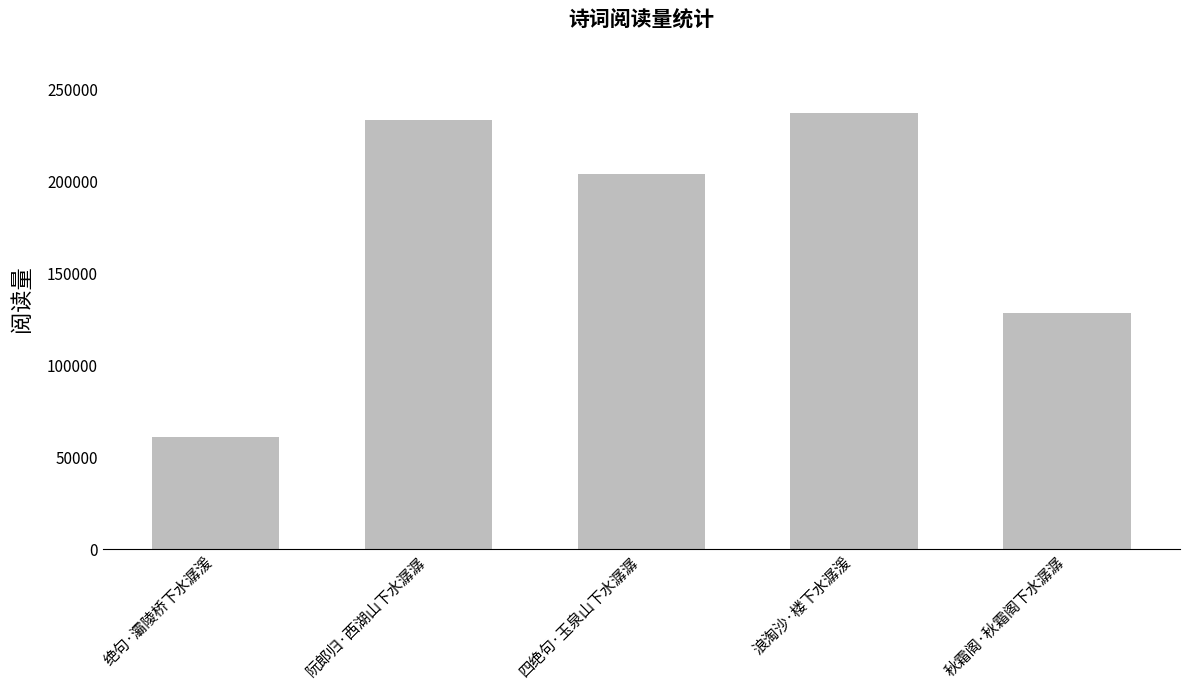

What is the difference between the values at 阮郎归·西湖山下水潺潺 and 浪淘沙·楼下水潺湲?

3942